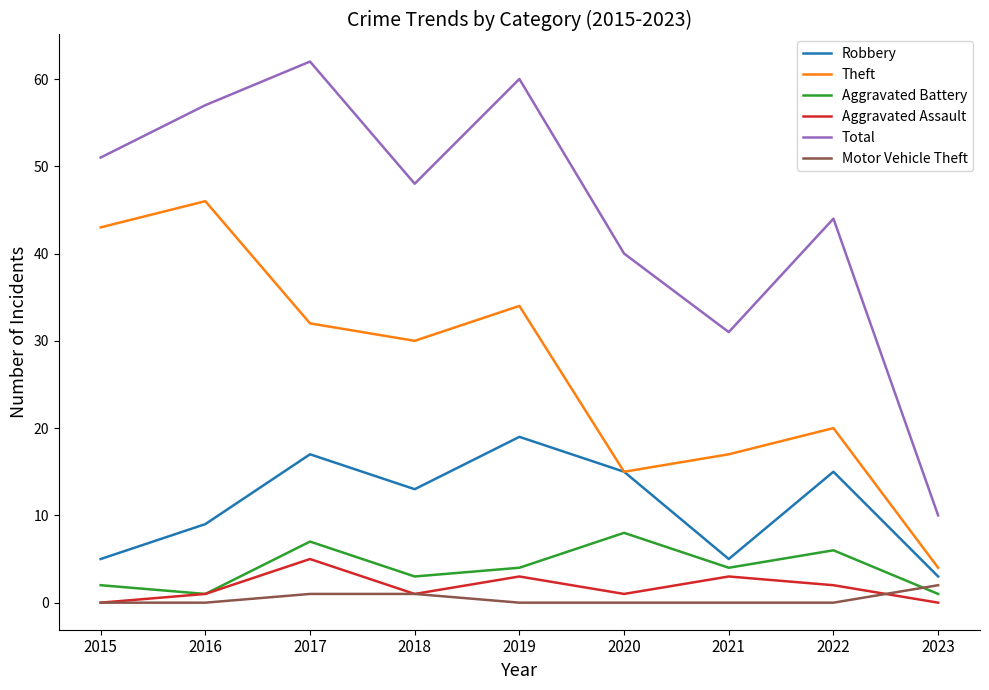

Is the value of Theft at 2023 greater than the value of Robbery at 2017?

No